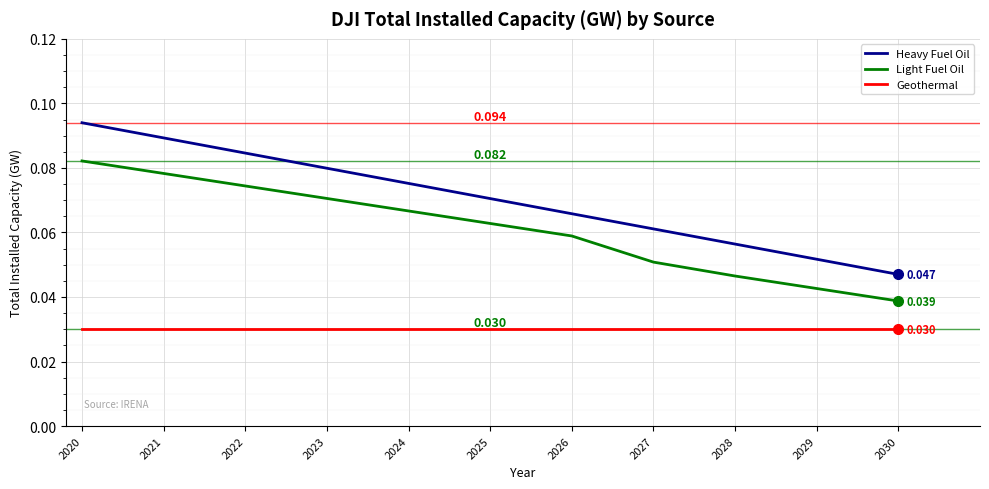

True or false: Heavy Fuel Oil and Geothermal cross at least once.

False